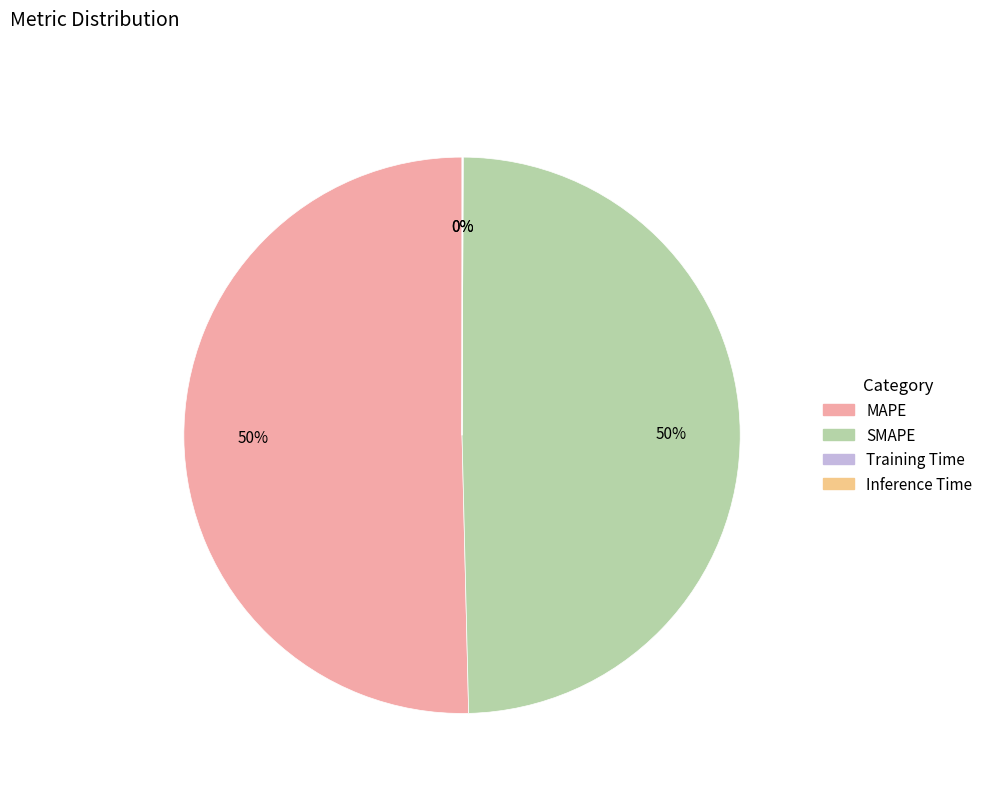

Is it true that SMAPE is 50% of the pie?

True